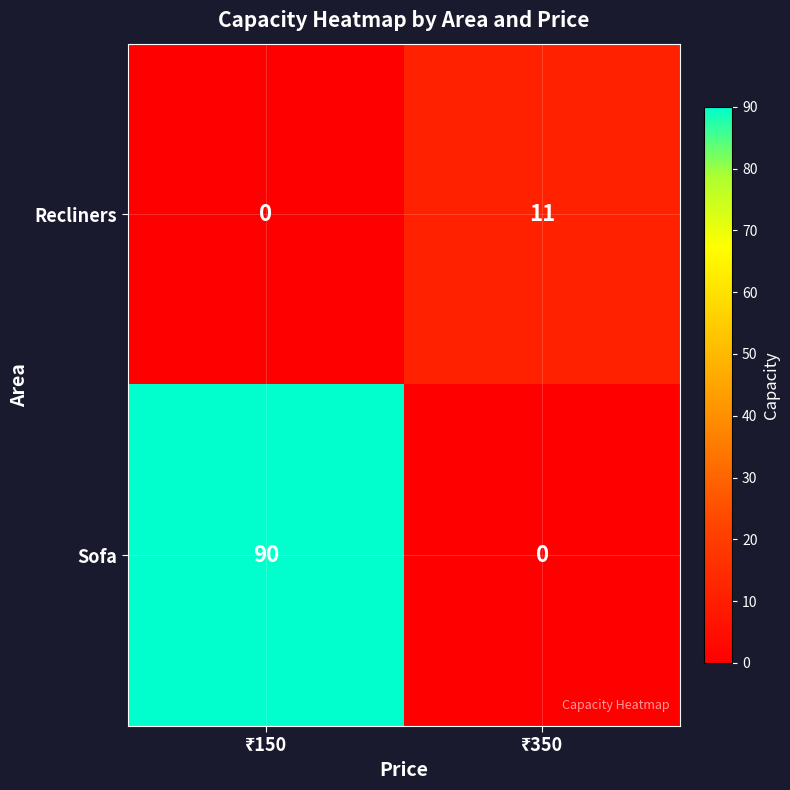

What is the difference between the maximum and minimum values in the Recliners series?

11